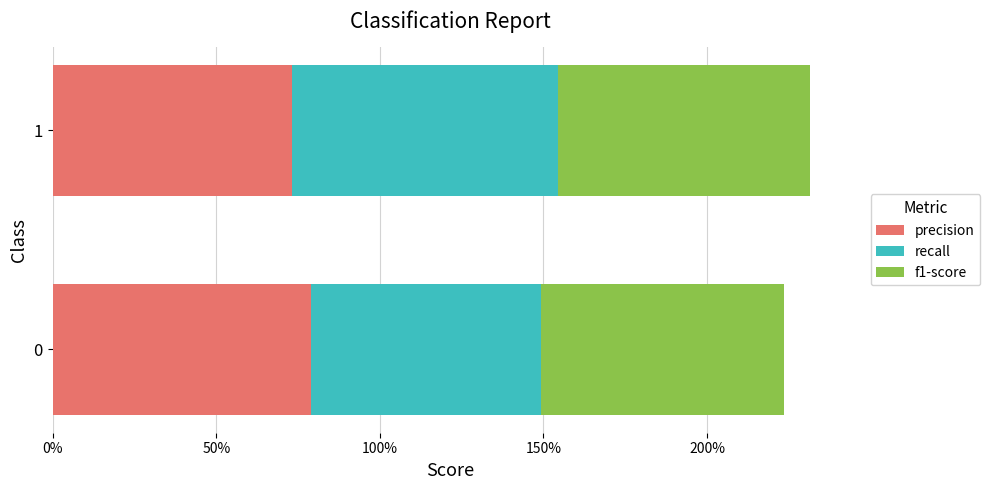

What are all the series names shown in the legend?

precision, recall, f1-score